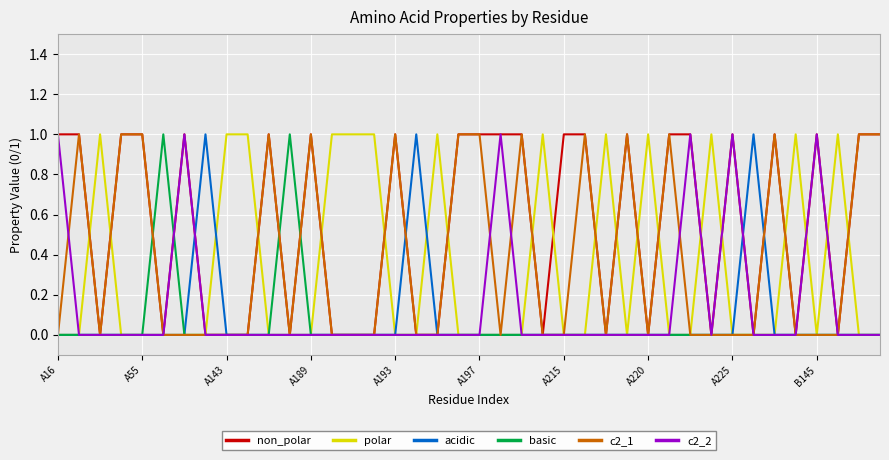

How many series are shown in this chart?

6